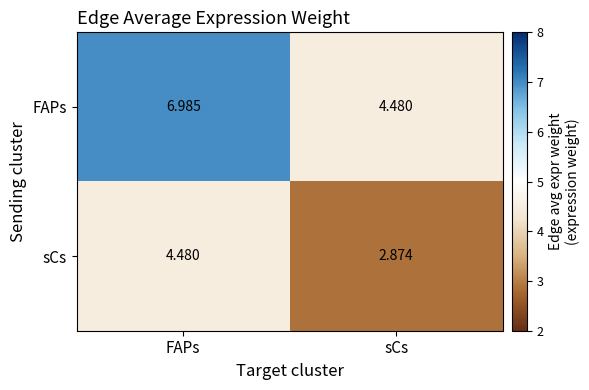

At which category is the sum across all series the highest?

FAPs